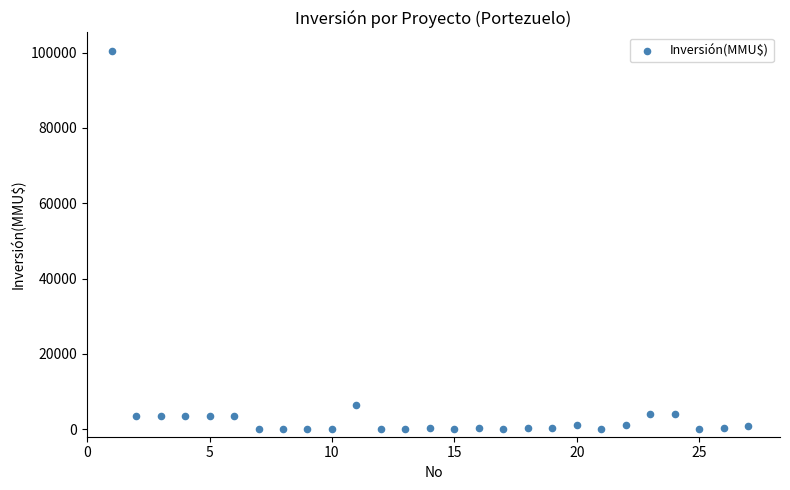

What Y value in the scatter plot is closest to 50160?

6500